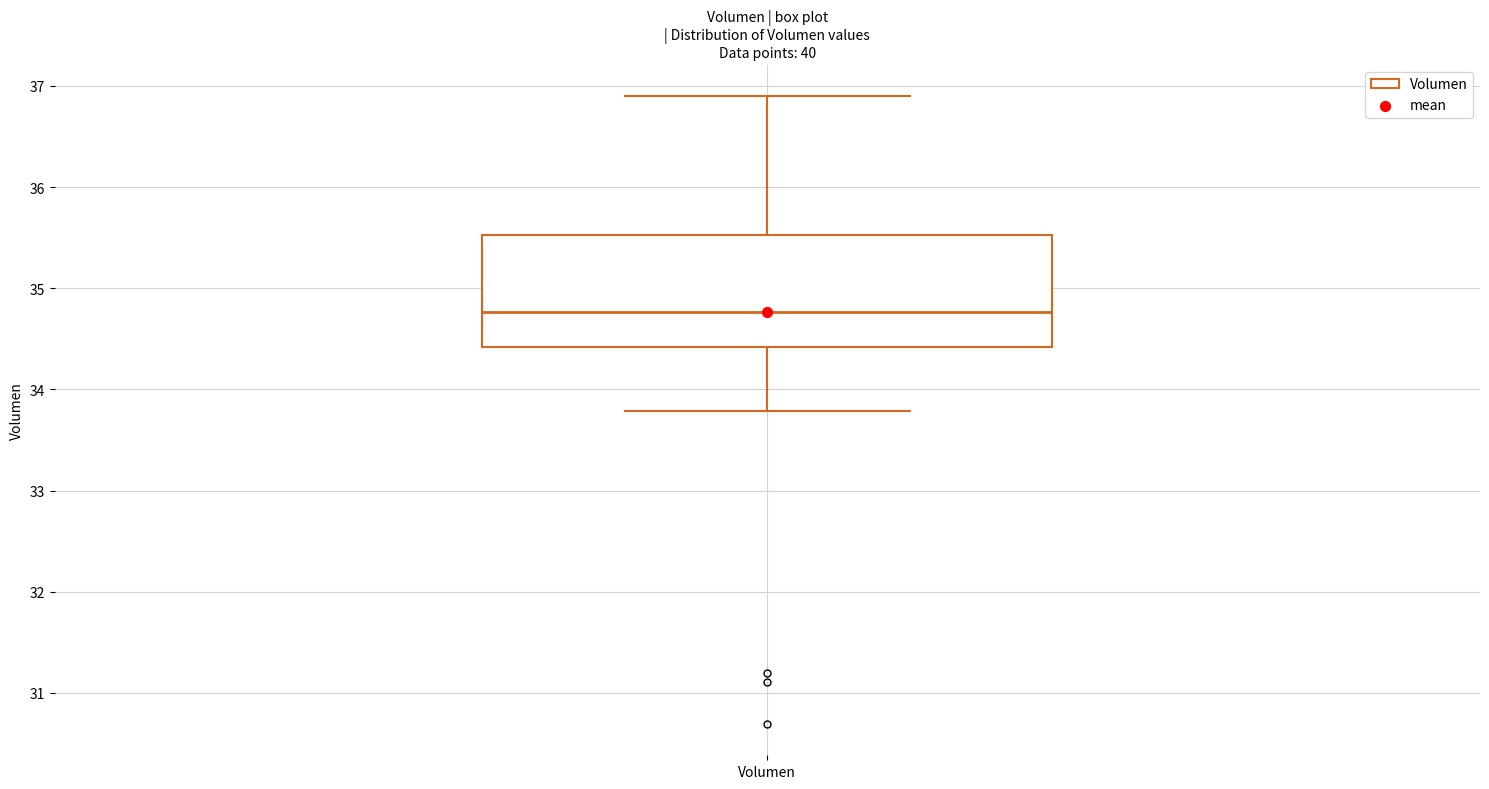

Where does the upper whisker of the box for Volumen end on the y-axis? The values are not printed on the chart, so give them approximately, as read against the axis.

36.9